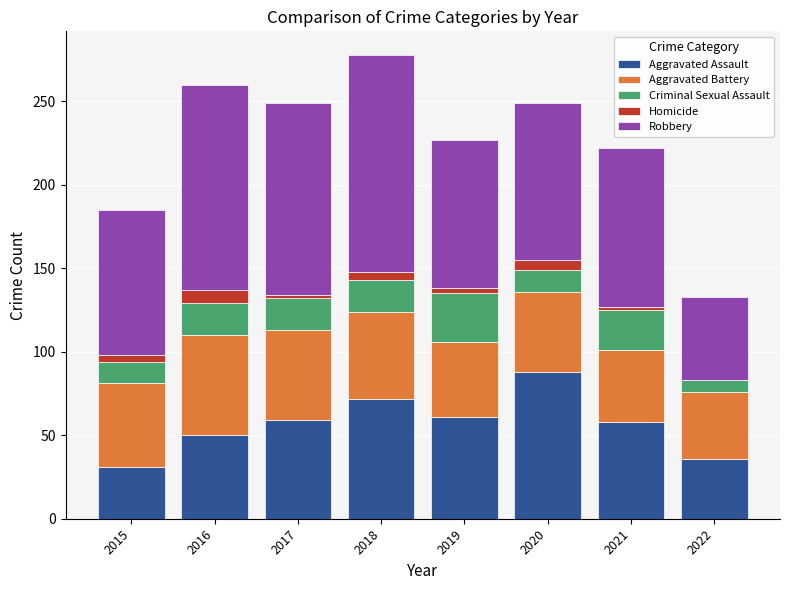

What is the total value across all series at 2020?

249